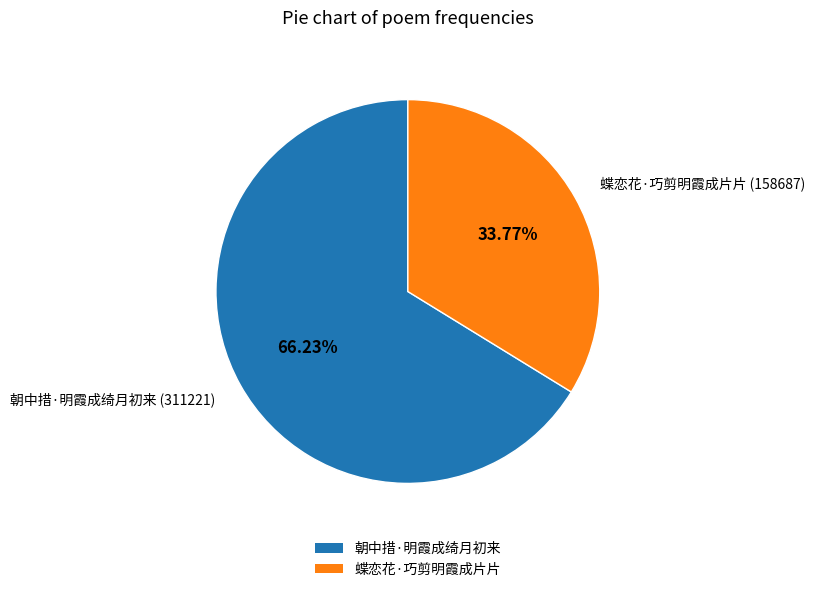

What percentage is NOT represented by 蝶恋花·巧剪明霞成片片?

66.2%